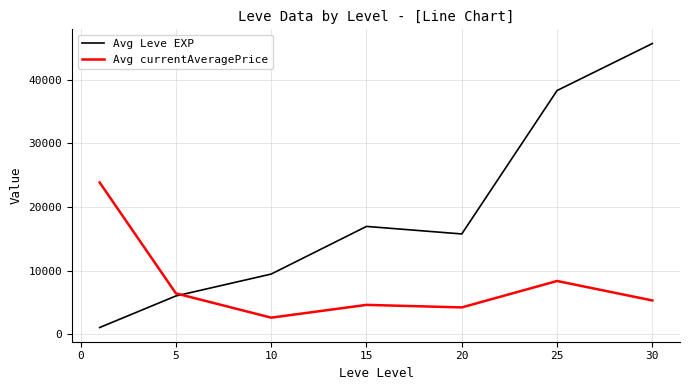

Rank the series by their maximum value, from lowest to highest.

Avg currentAveragePrice, Avg Leve EXP